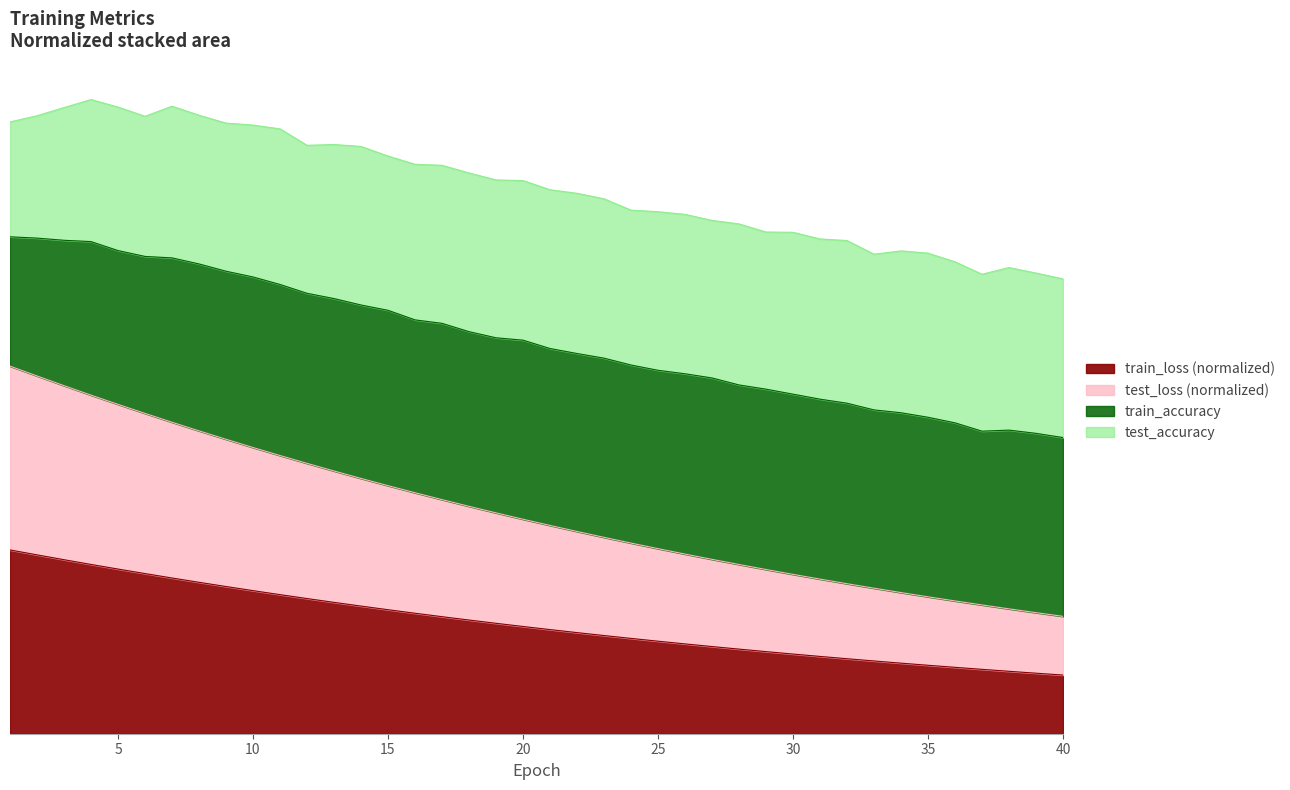

True or false: test_loss and train_loss cross at least once.

False